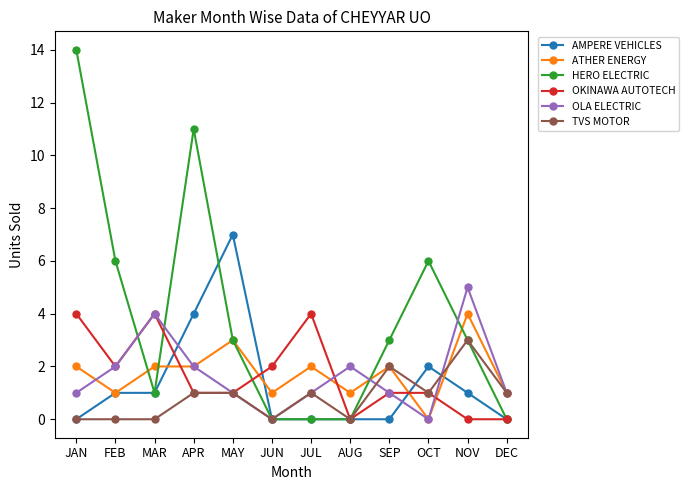

What is the spread (max minus min) of values at JUN?

2